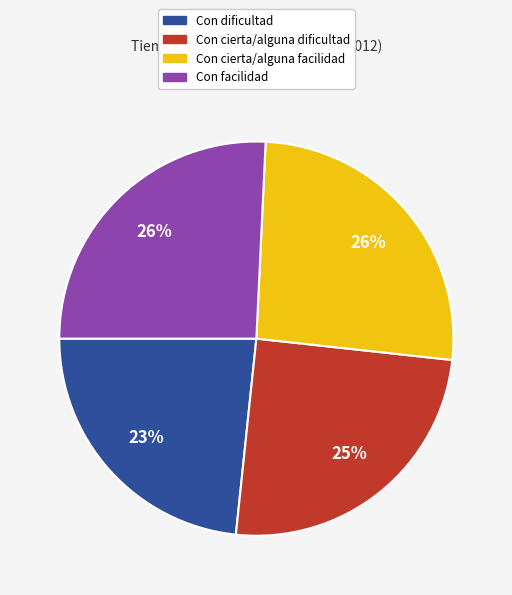

Count the number of slices in the pie.

4